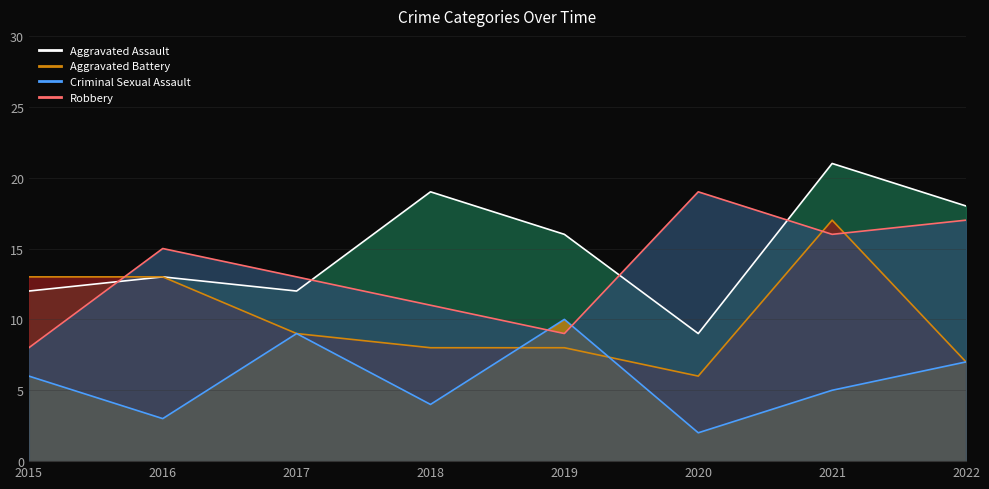

The value of Aggravated Battery at 2022 is 5. True or false?

False